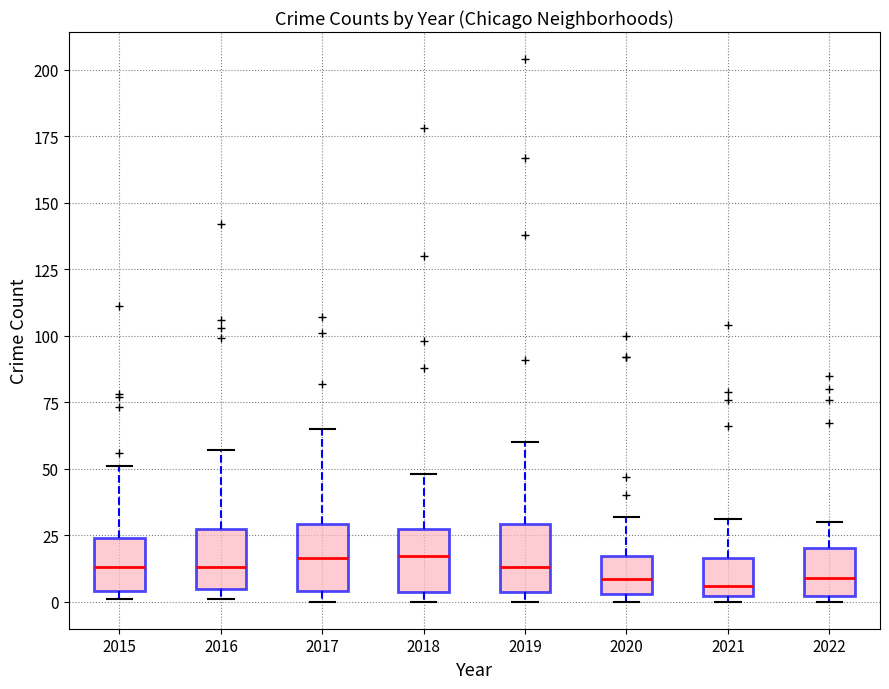

Where does the upper whisker of the box at x = 2019 end on the y-axis? The values are not printed on the chart, so give them approximately, as read against the axis.

60